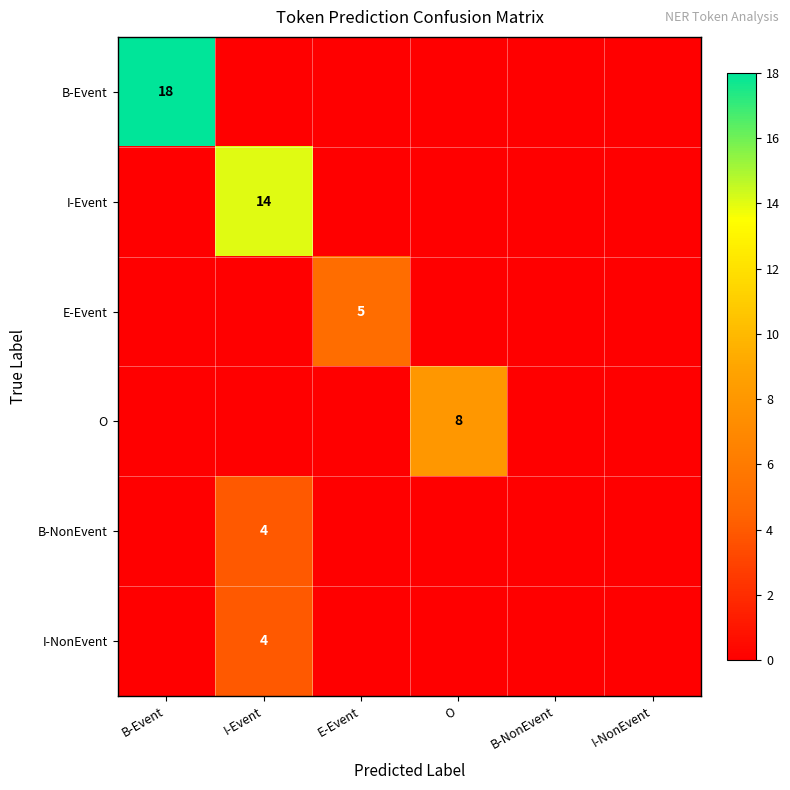

The value of B-NonEvent at I-Event is 4. True or false?

True